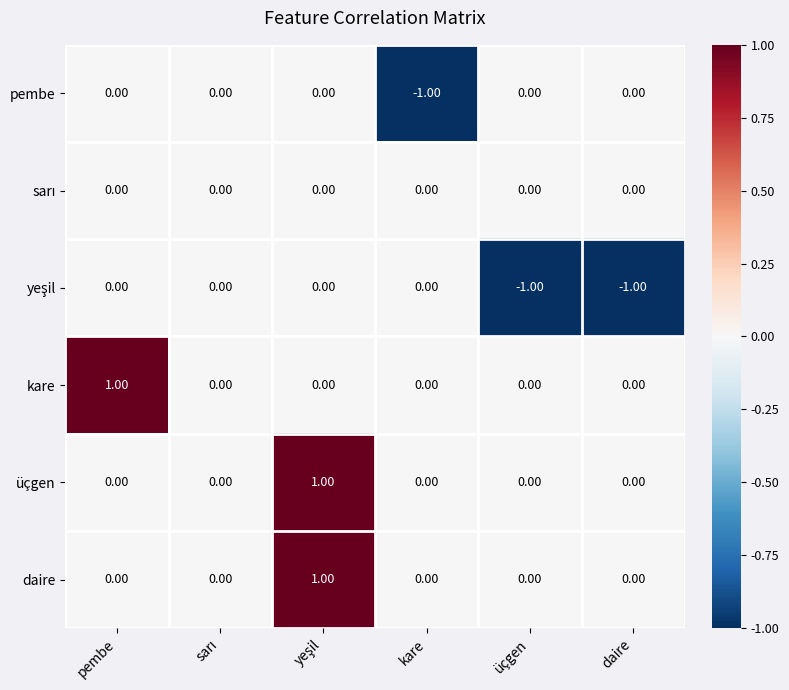

How many data points does each series have?

6